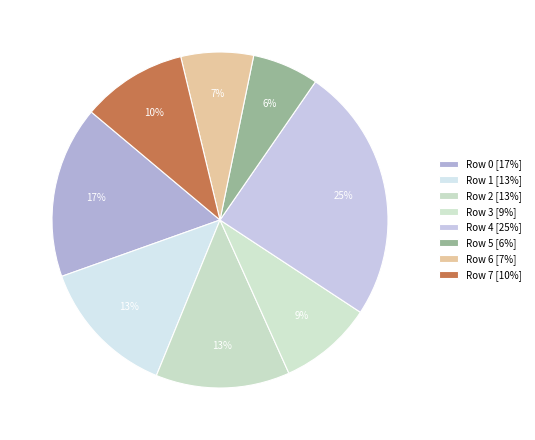

How many segments does this pie chart have?

8